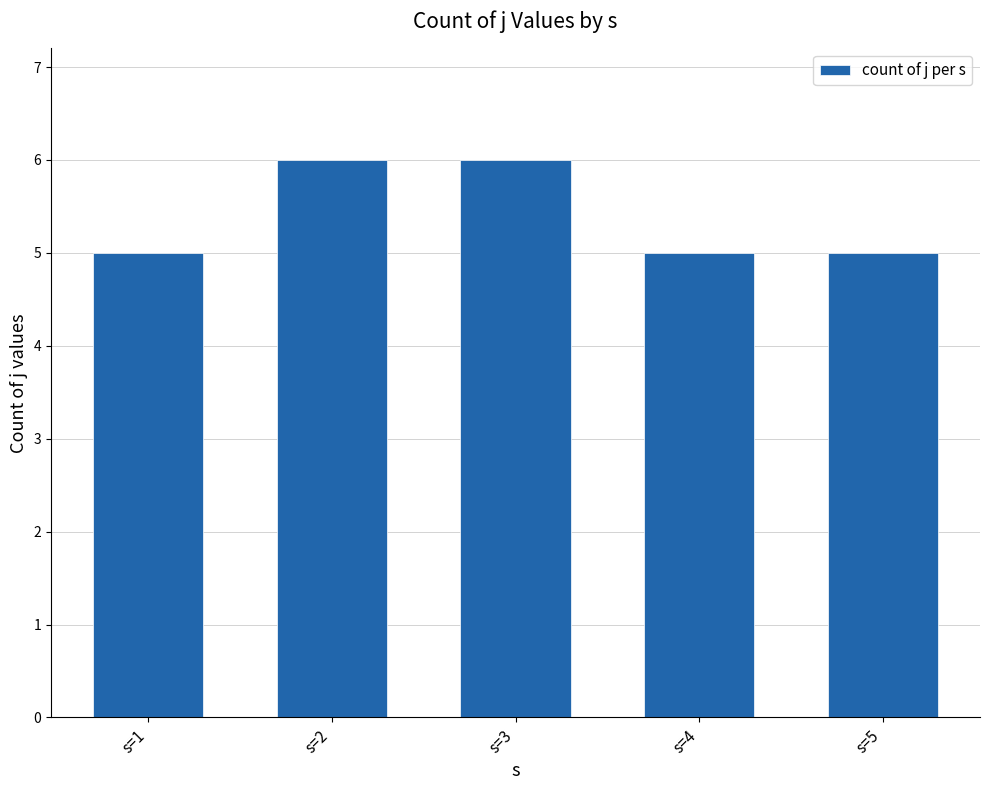

Does the chart contain stacked bars?

No